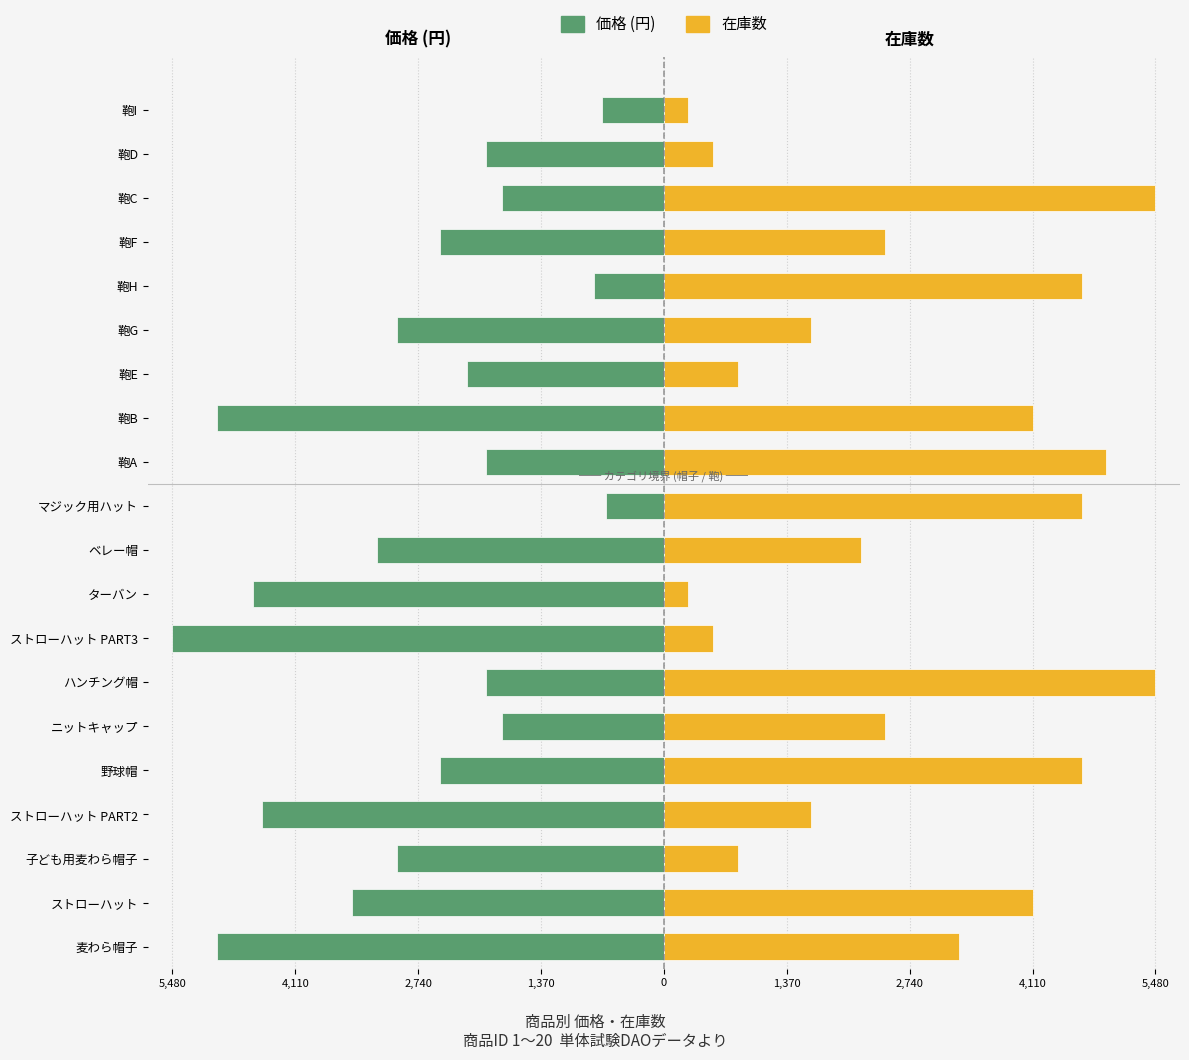

What is the minimum value for 価格?

-5480